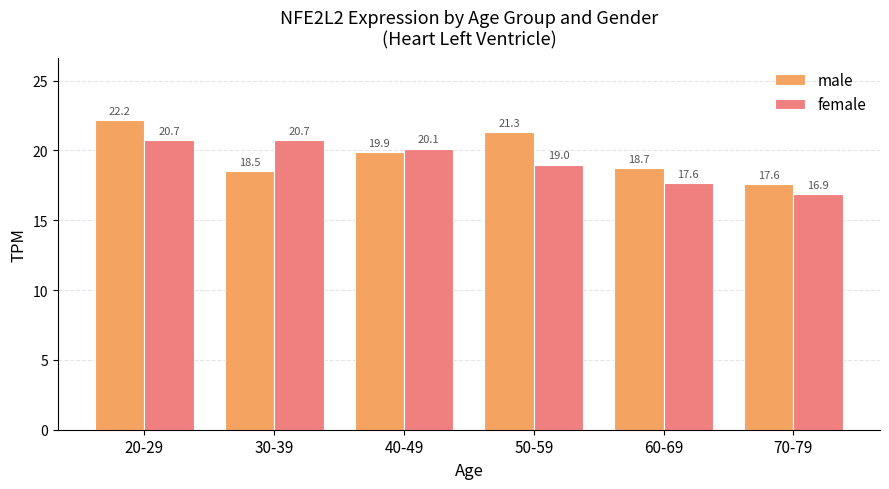

At which label does female reach its minimum?

70-79